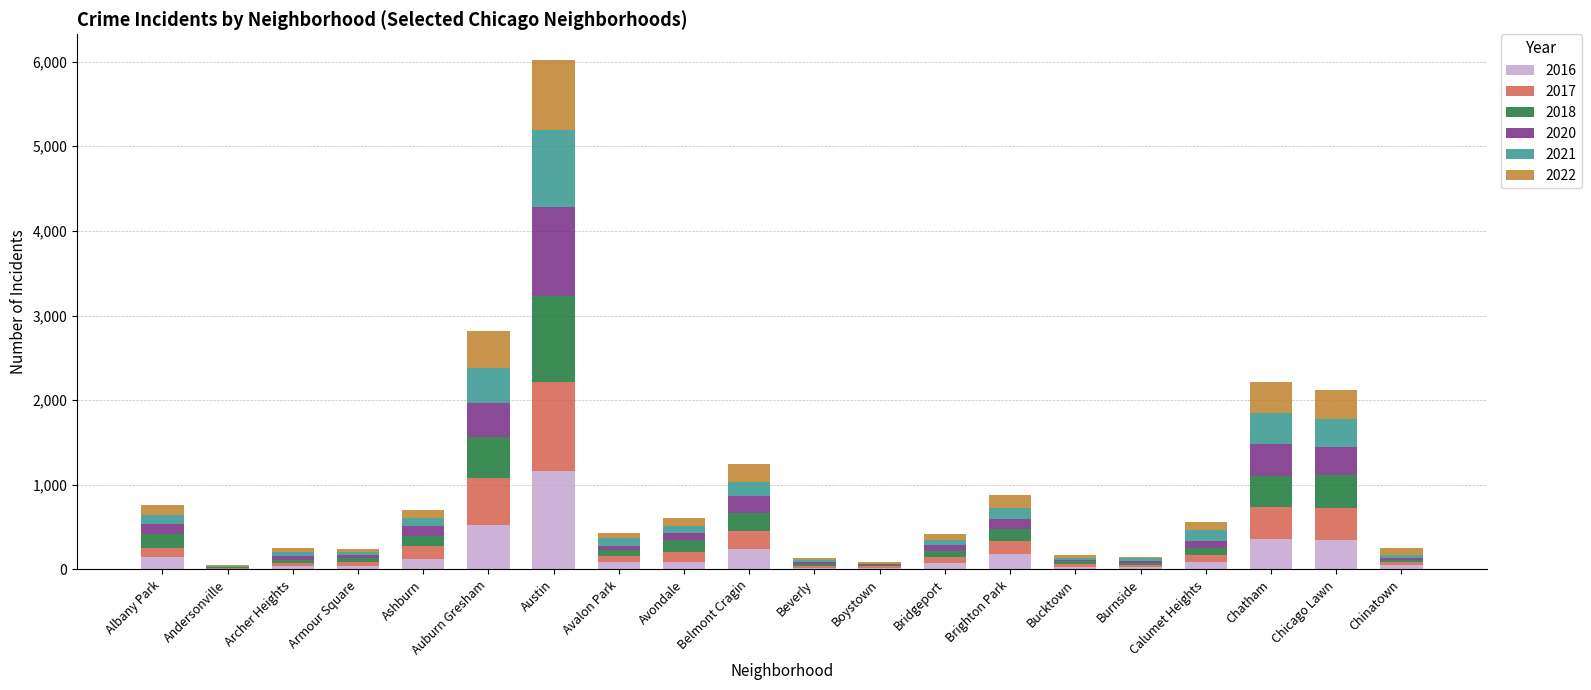

What are all the series names shown in the legend?

2016, 2017, 2018, 2020, 2021, 2022